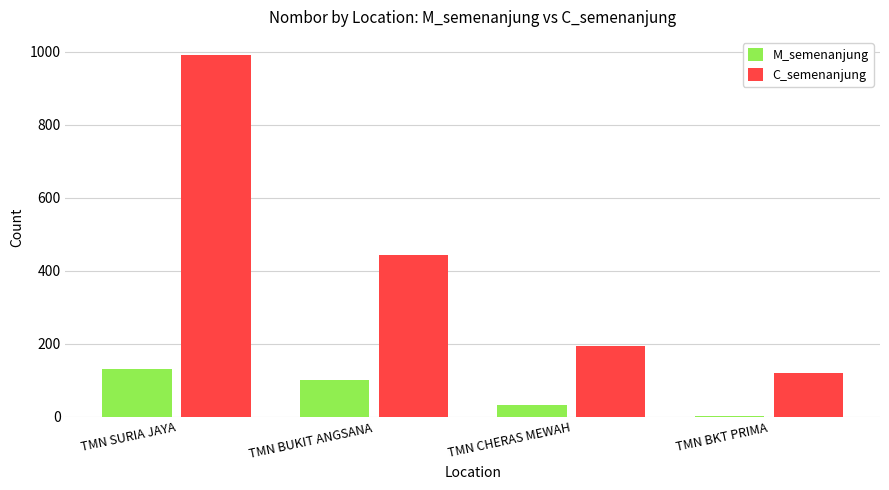

At which label is M_semenanjung closest to 67?

TMN BUKIT ANGSANA